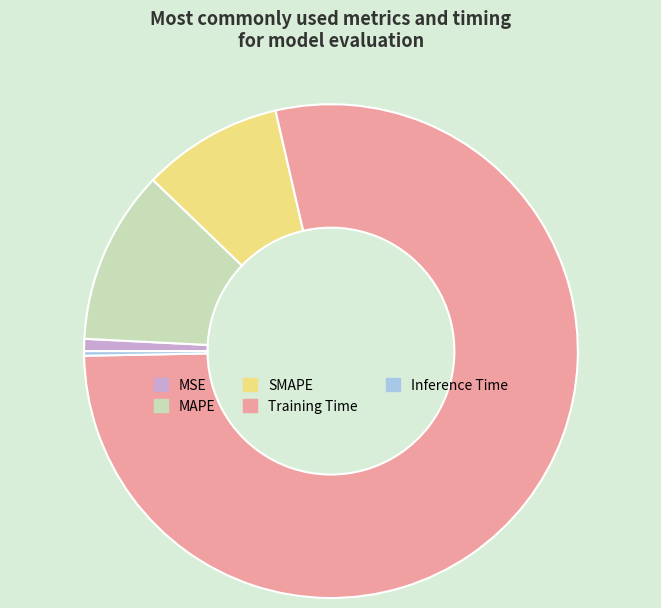

What is the largest slice in the pie chart?

Training Time